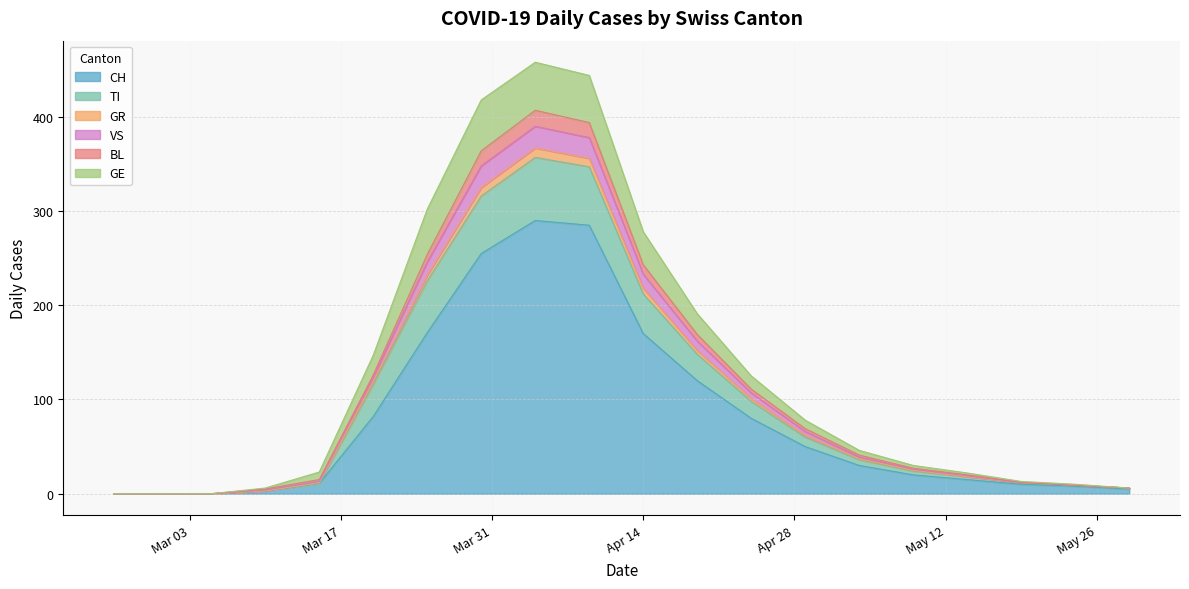

What is the maximum value for CH?

290